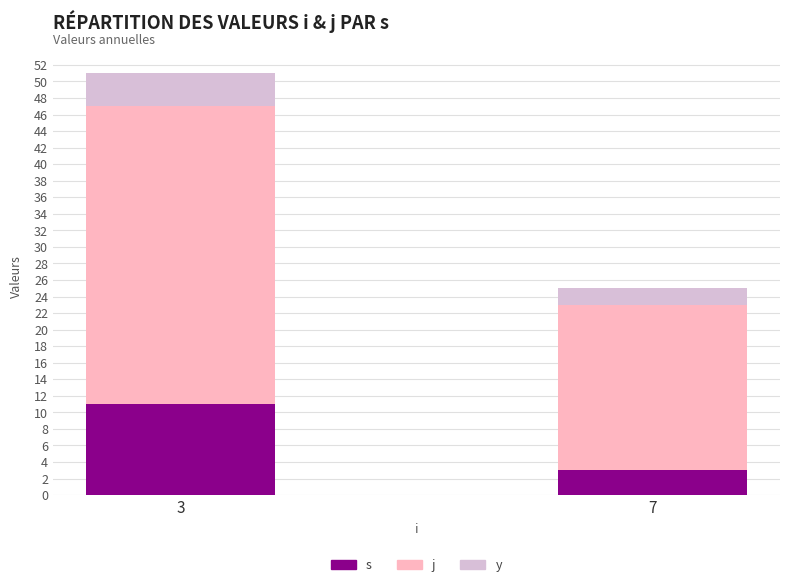

Are the bars grouped side by side (vs. stacked)?

No